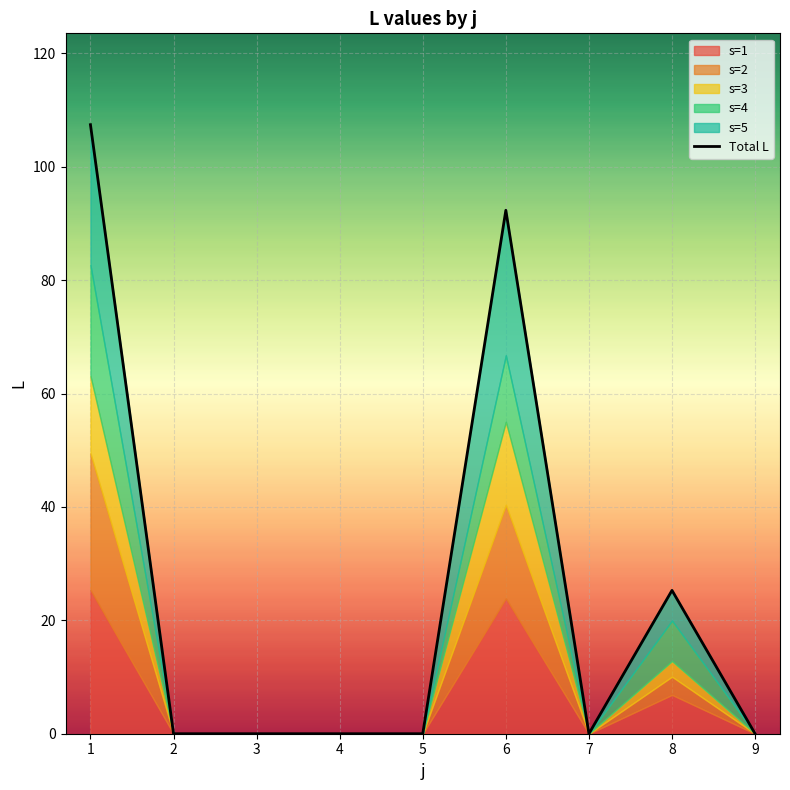

Is it true that the value at 2 is 0.0?

True